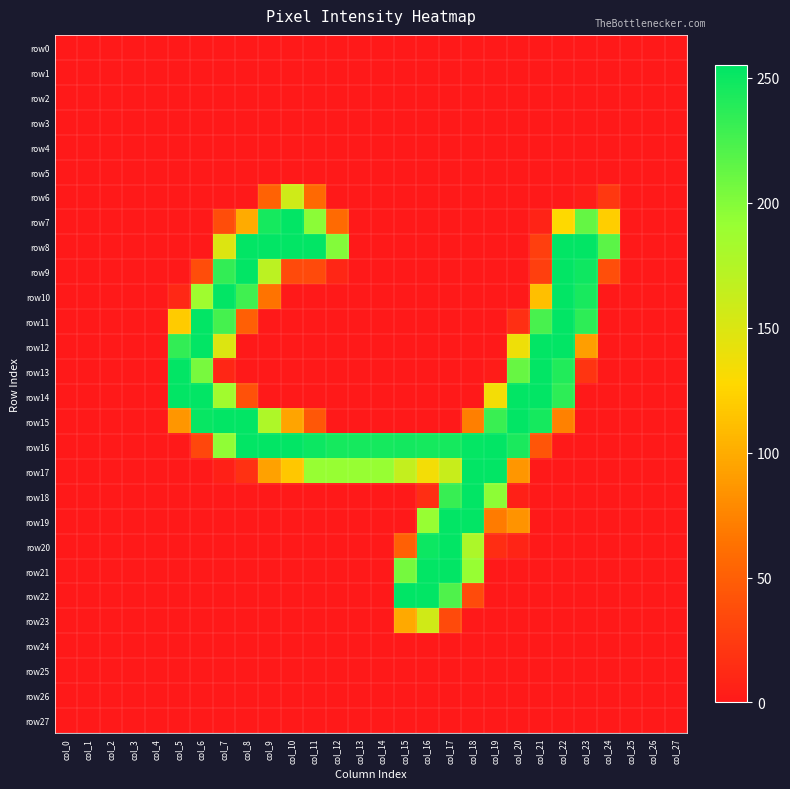

List the series in order of their peak value, lowest first.

row0, row1, row2, row3, row4, row5, row24, row25, row26, row27, row23, row6, row7, row8, row9, row10, row11, row12, row13, row14, row15, row16, row17, row18, row19, row20, row21, row22